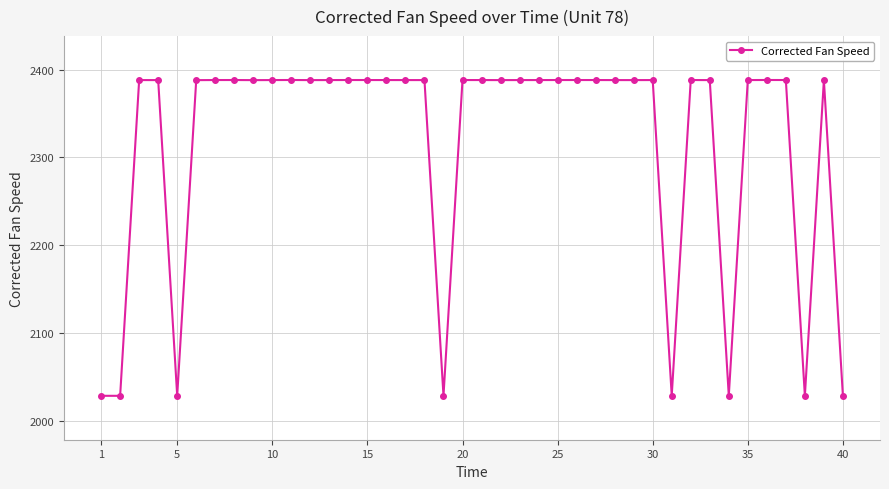

What is the greatest value displayed?

2388.1